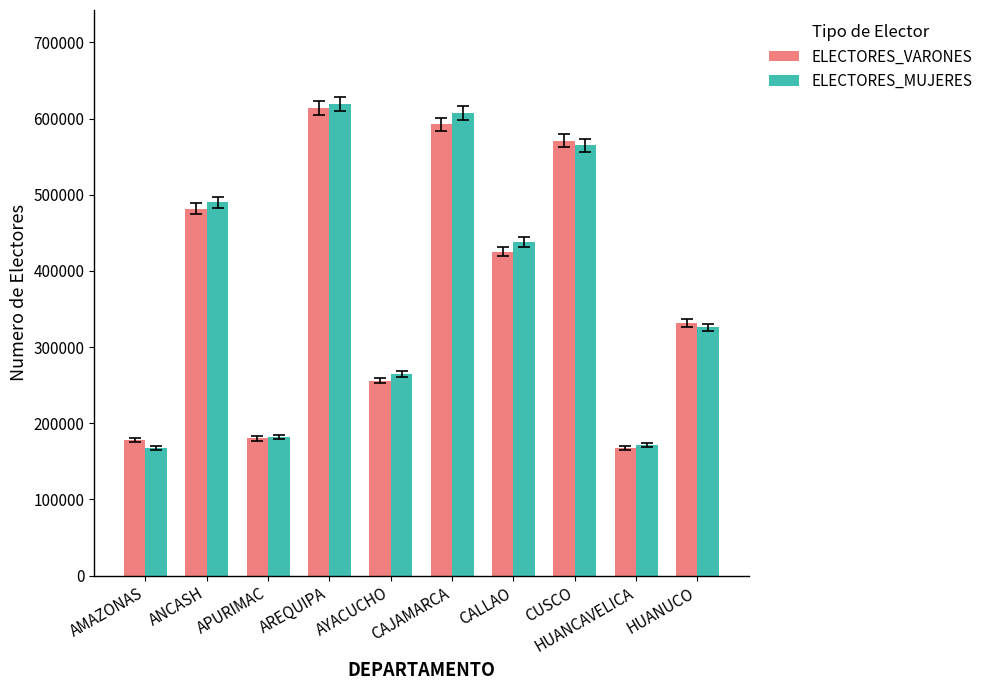

What is the spread (max minus min) of values at ANCASH?

8744